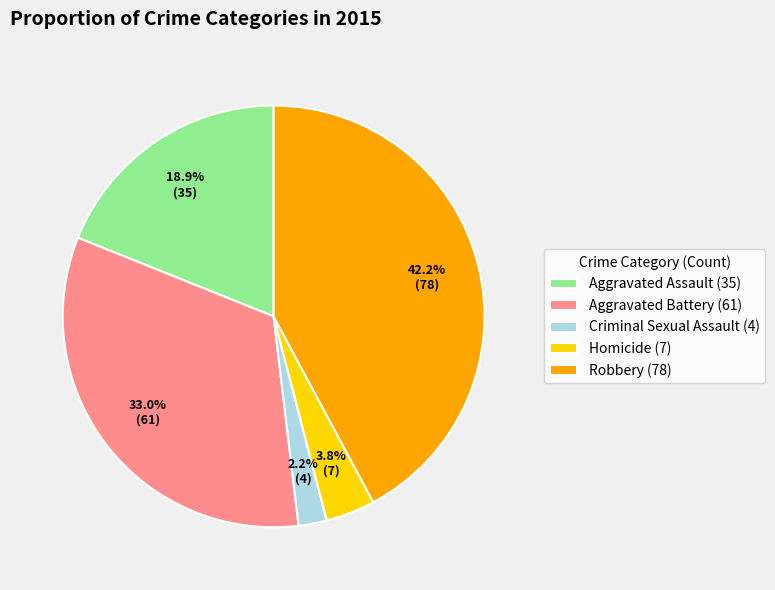

How many slices are in this pie chart?

5